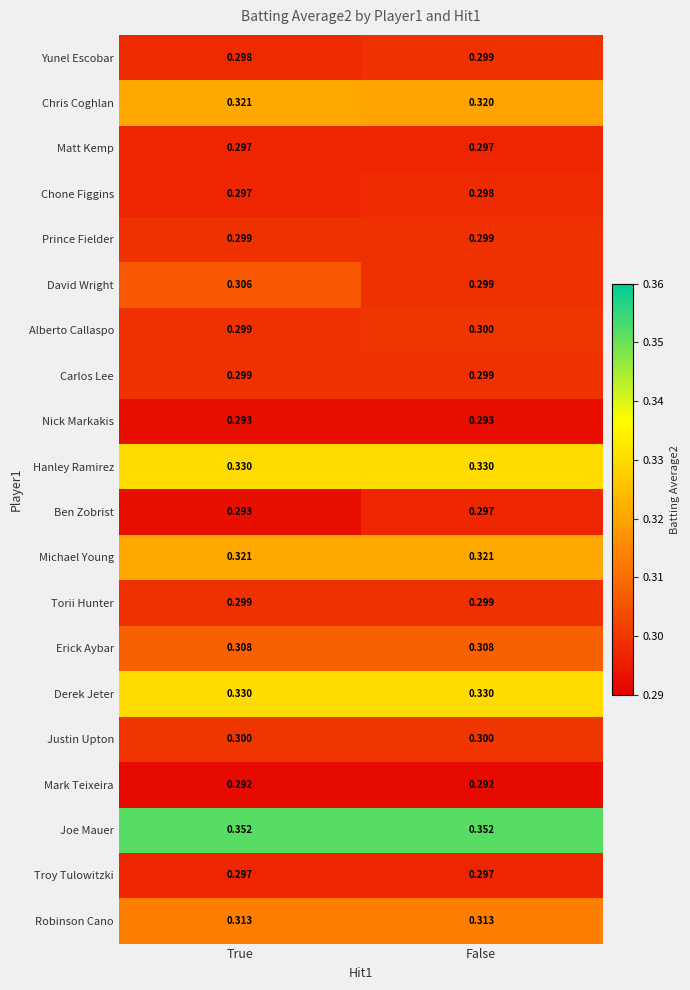

Which series has the largest total across all categories?

Joe Mauer